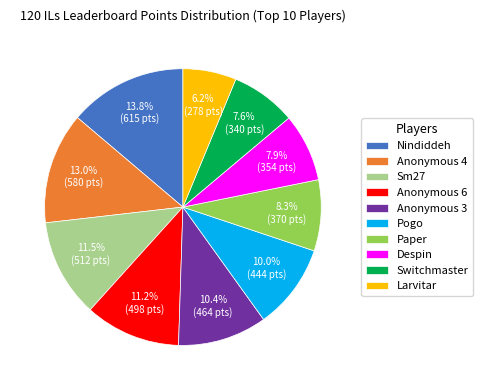

True or false: Anonymous 3 accounts for 20% of the total.

False